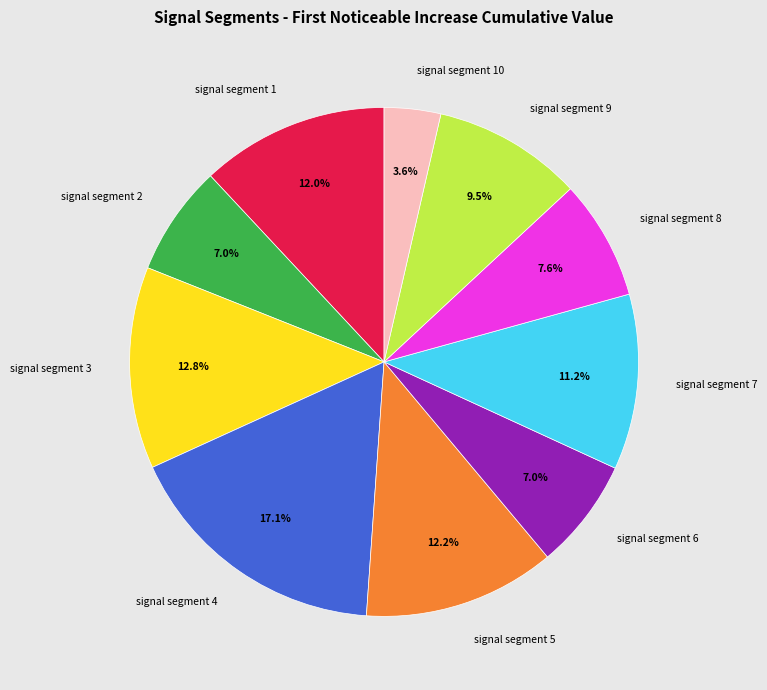

Which category has the smallest portion of the pie?

signal segment 10